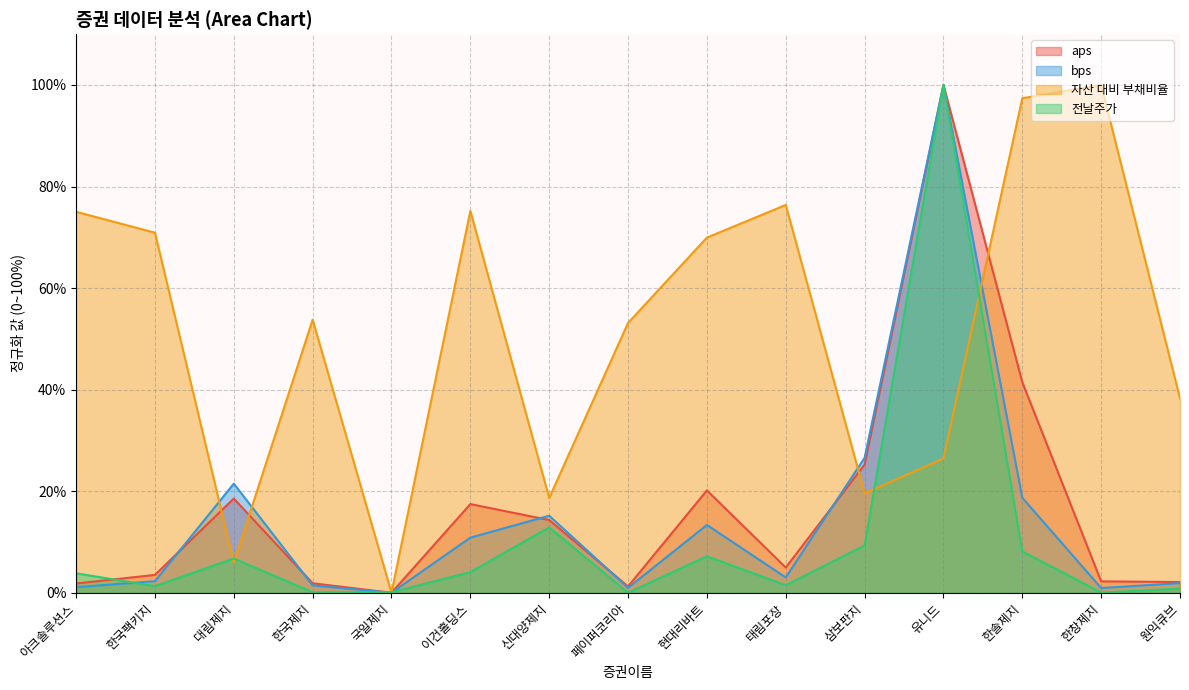

Reading left to right, list all the values displayed in this chart.

aps: 1.8	3.5	18.5	1.9	0.0	17.5	14.3	1.2	20.2	5.0	25.2	100.0	41.5	2.2	2.1
bps: 1.1	2.3	21.5	1.4	0.0	10.8	15.2	1.0	13.4	3.0	26.6	100.0	18.7	0.9	1.9
자산 대비 부채비율: 75.0	70.9	5.9	53.8	0.0	75.2	18.7	53.1	69.9	76.4	19.6	26.4	97.4	100.0	38.2
전날주가: 3.8	1.3	6.7	0.1	0.1	4.1	12.9	0.0	7.2	1.5	9.3	100.0	8.1	0.0	0.8